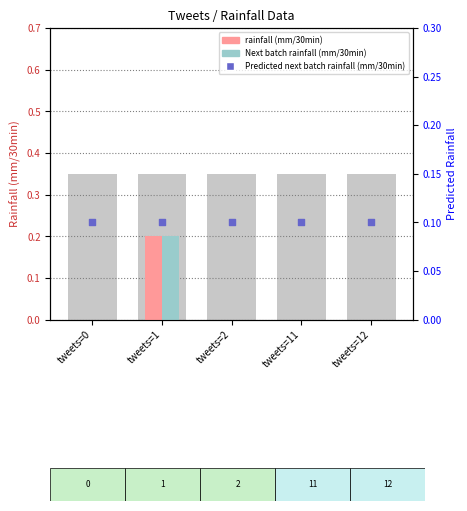

Which series has the largest total across all categories?

Predicted next batch rainfall (mm/30min)